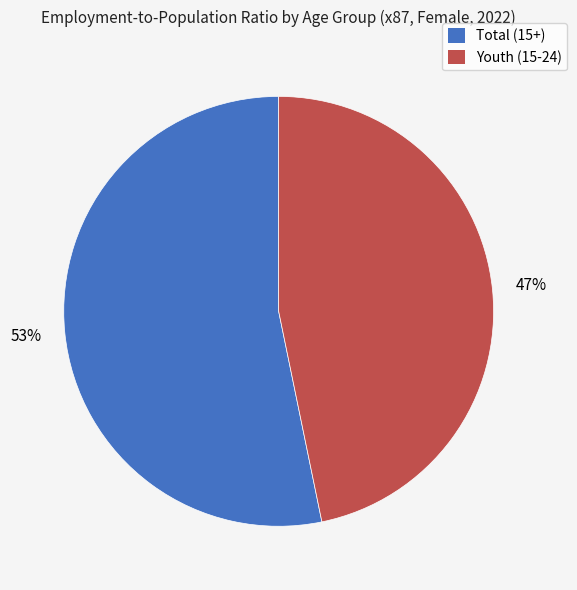

To the nearest percent, what is the average slice percentage?

50%